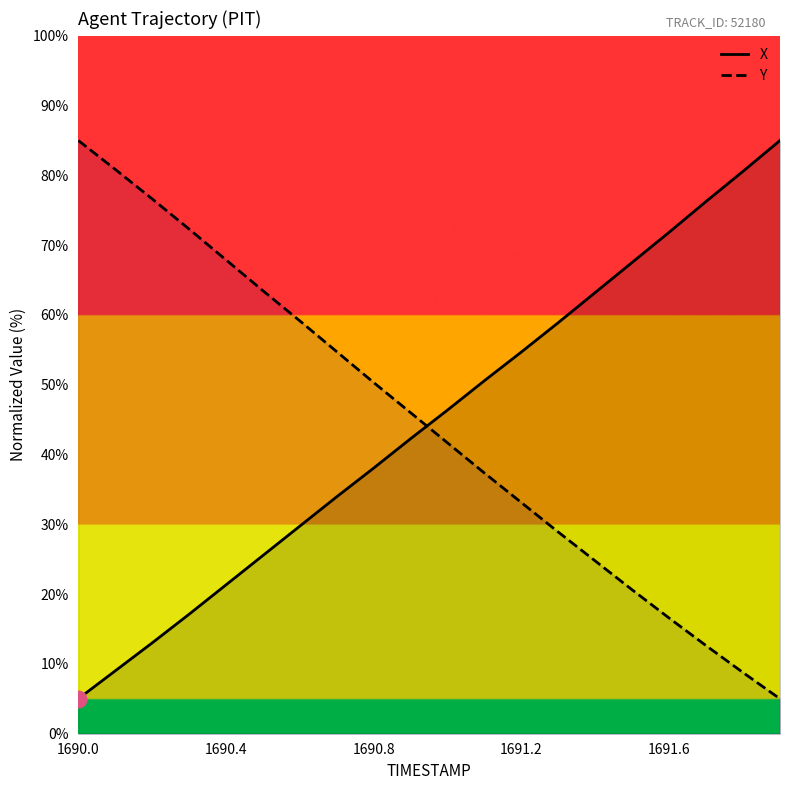

True or false: X has a value of 35.8 at 15.

False